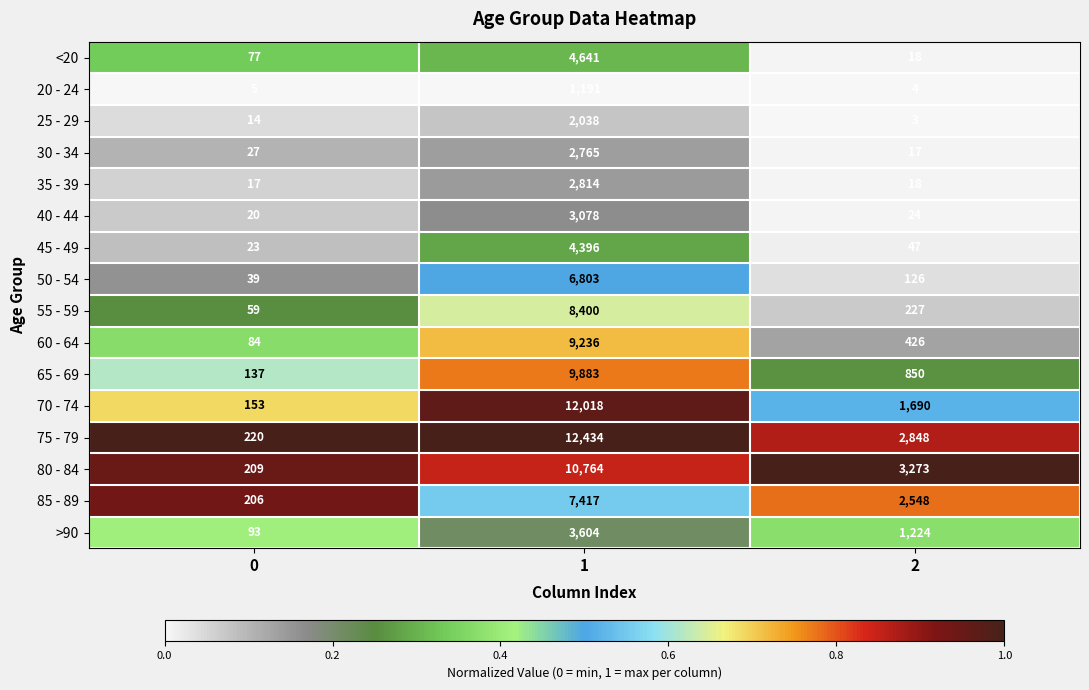

What is the maximum value shown in the chart?

12434